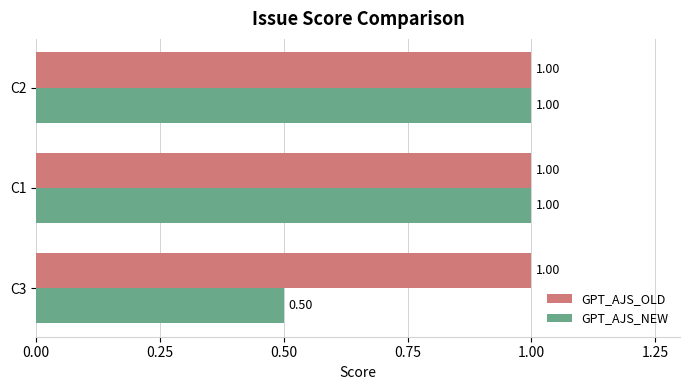

At how many categories does at least one series exceed 0?

3